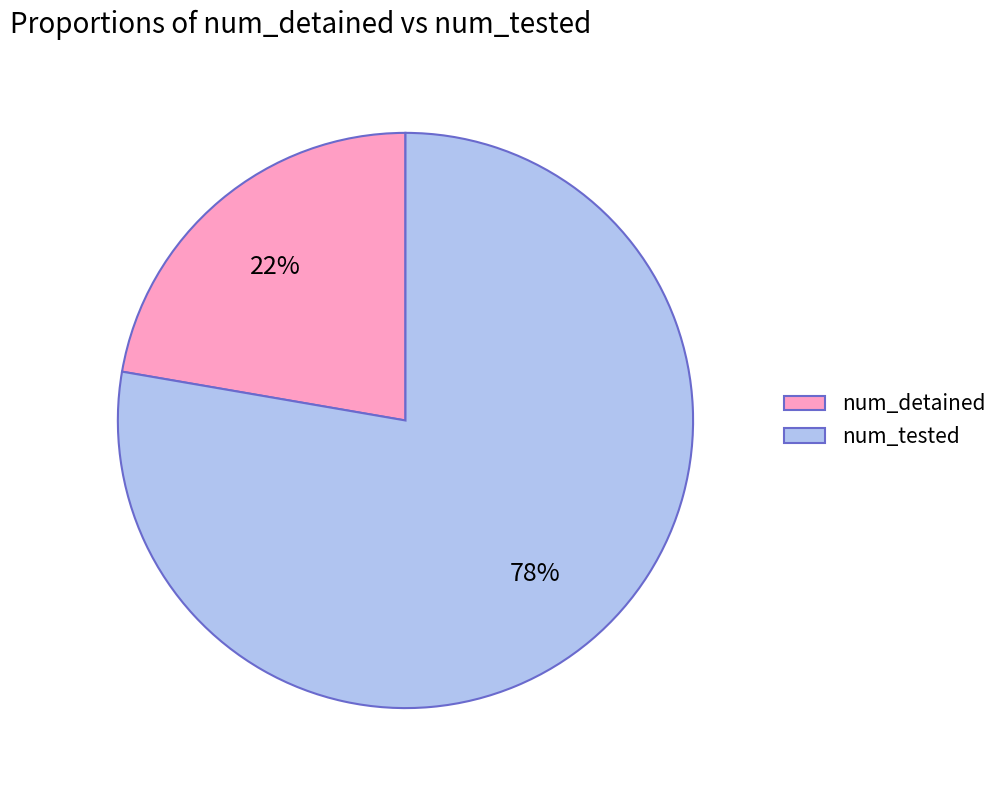

To the nearest percent, what is the combined percentage of num_detained and num_tested?

100%